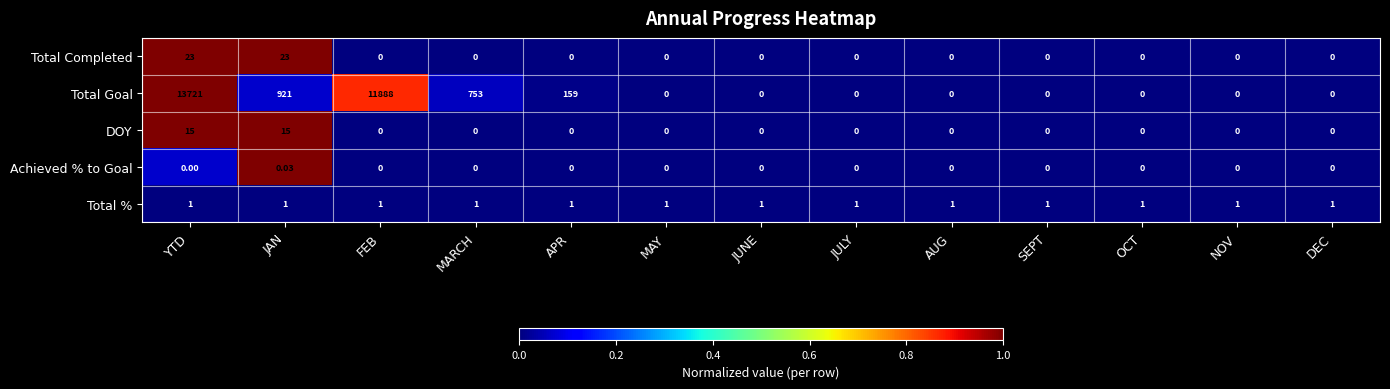

Which series changed the most between JAN and DEC?

Total Goal